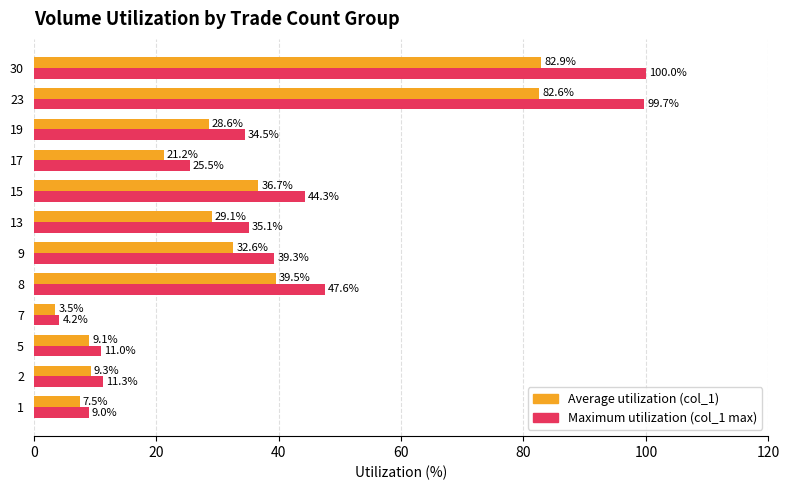

What is the smallest value displayed?

3.5